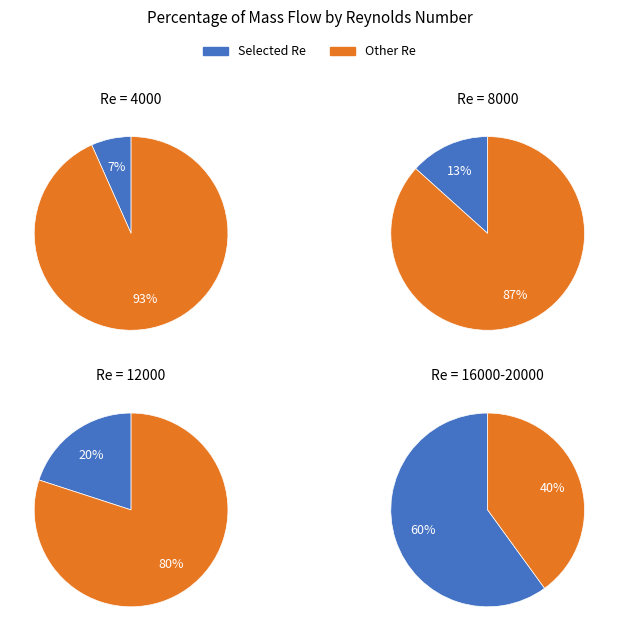

To the nearest percent, what percentage of the pie is 12000?

20%